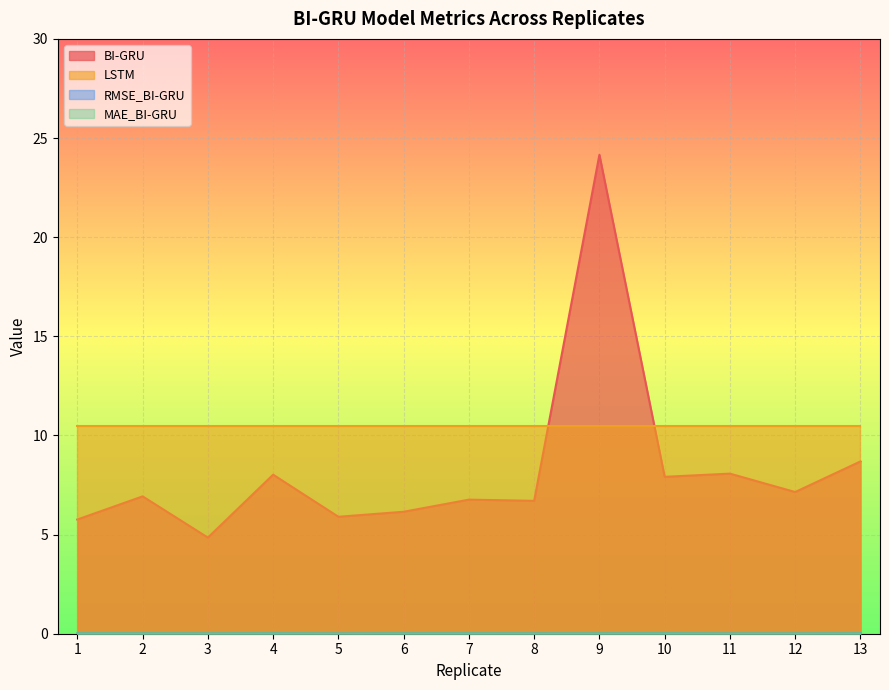

Where is BI-GRU nearest to the value 14?

13